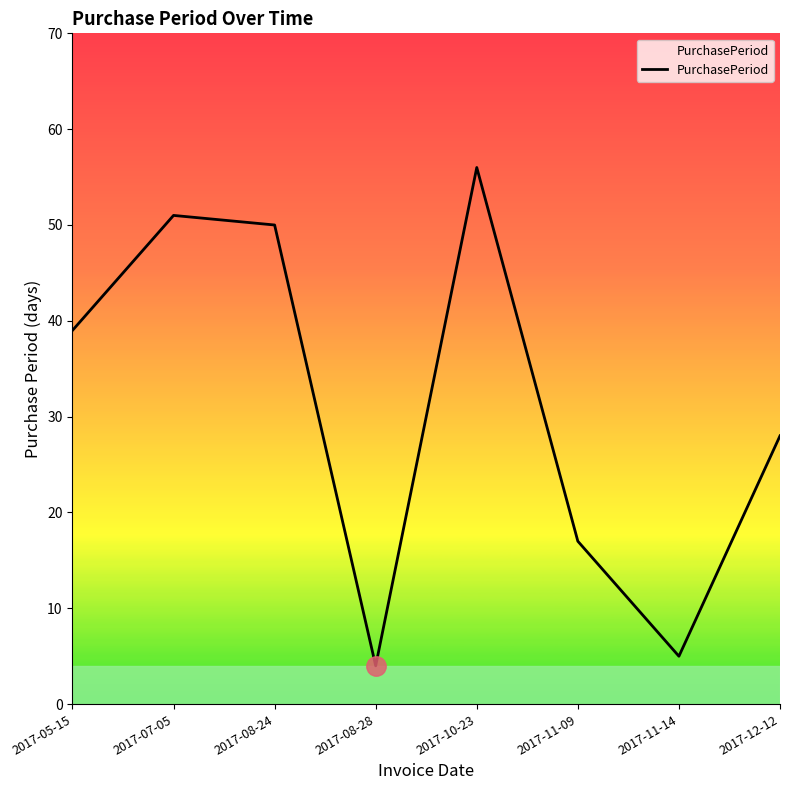

How many lines are shown in the chart?

1